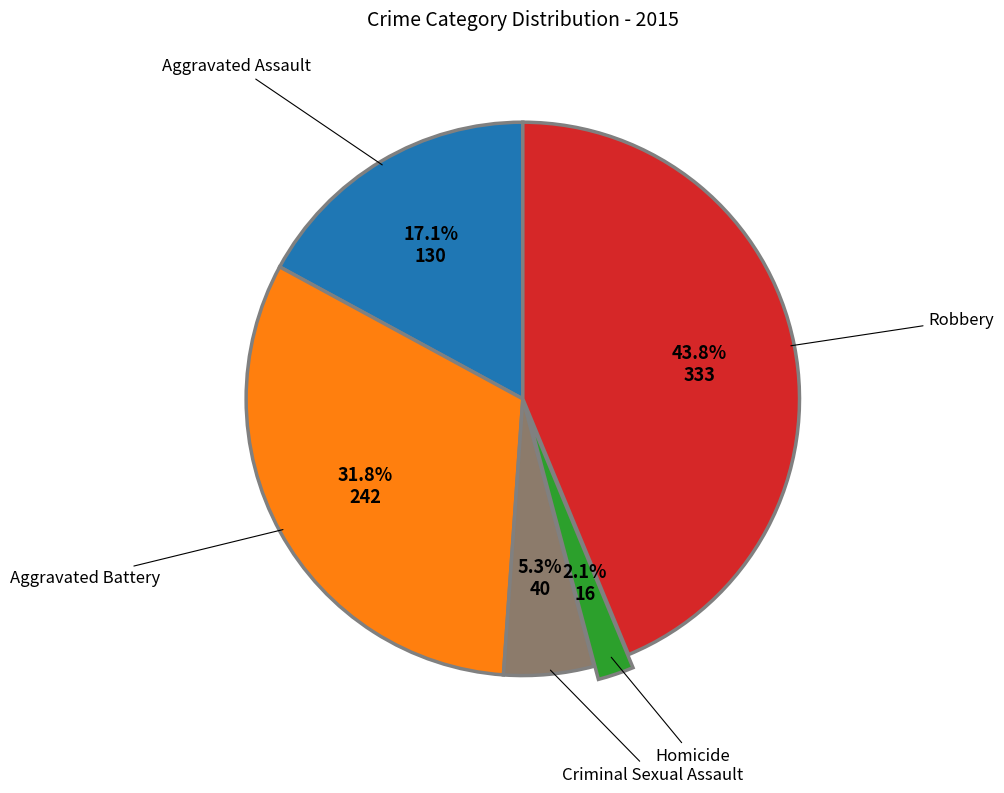

Is there any slice that represents more than half of the pie?

No